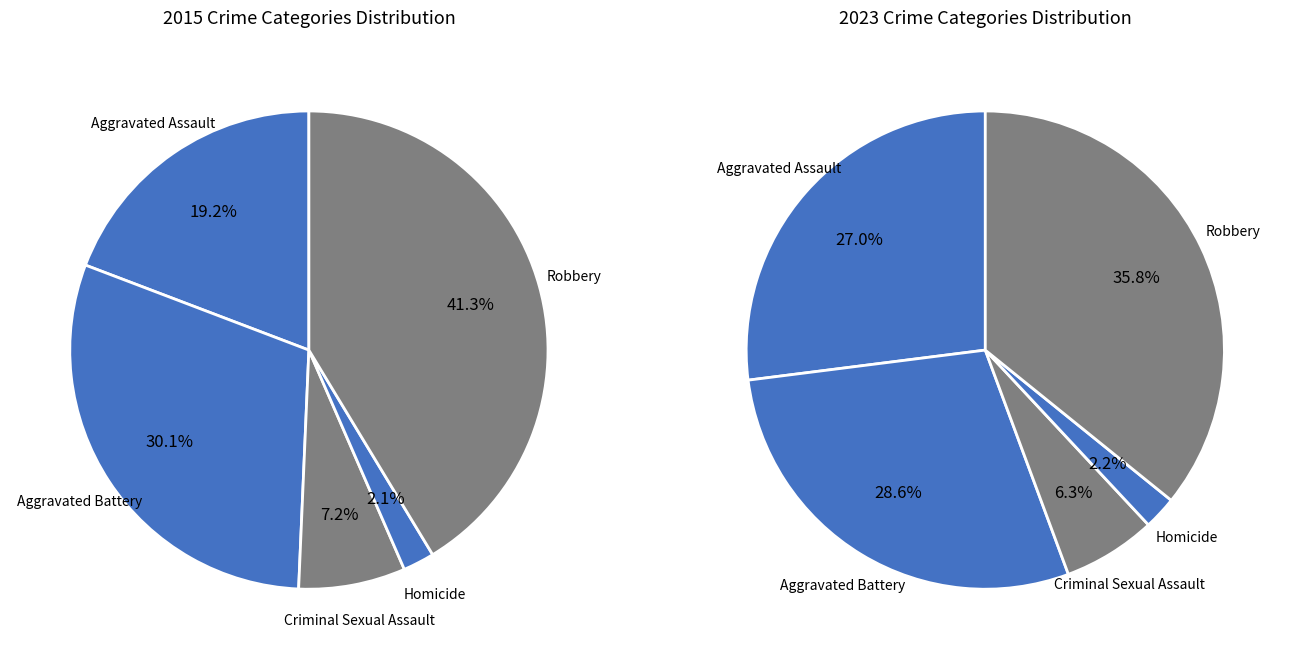

To the nearest percent, what is the difference between the Aggravated Battery and Criminal Sexual Assault slice percentages?

23%